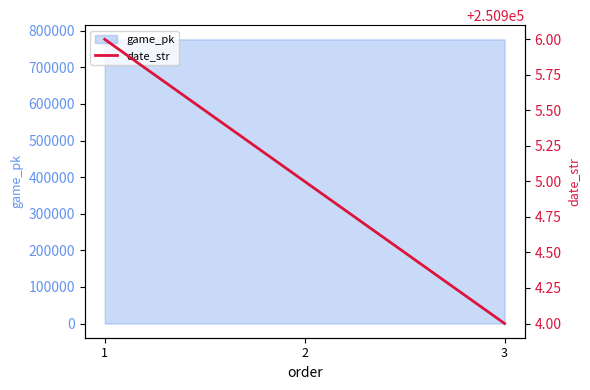

List the labels in order of value, largest first.

1, 2, 3